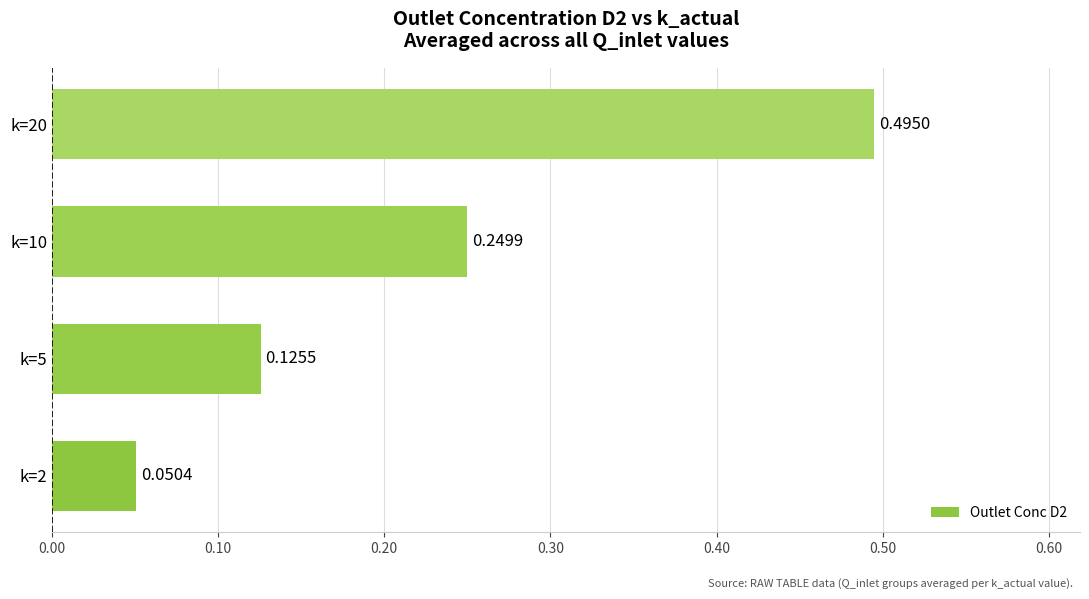

What is the difference between the maximum and minimum values?

0.4